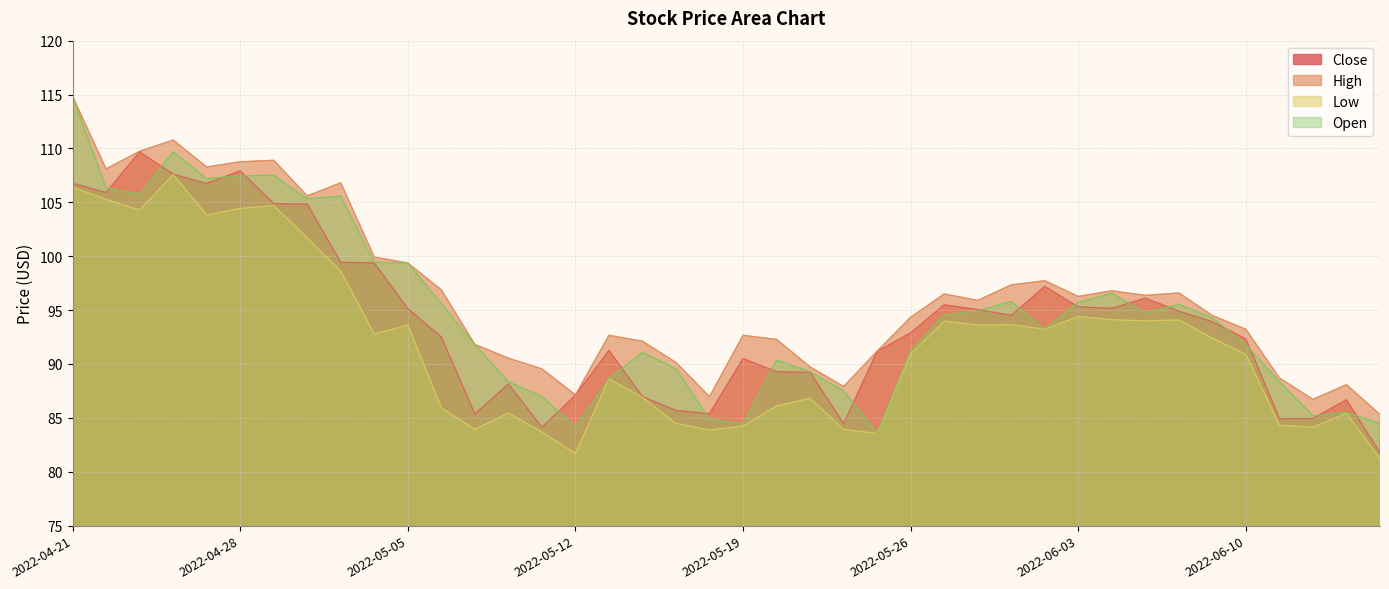

What is the sum of all Low values?

3672.8